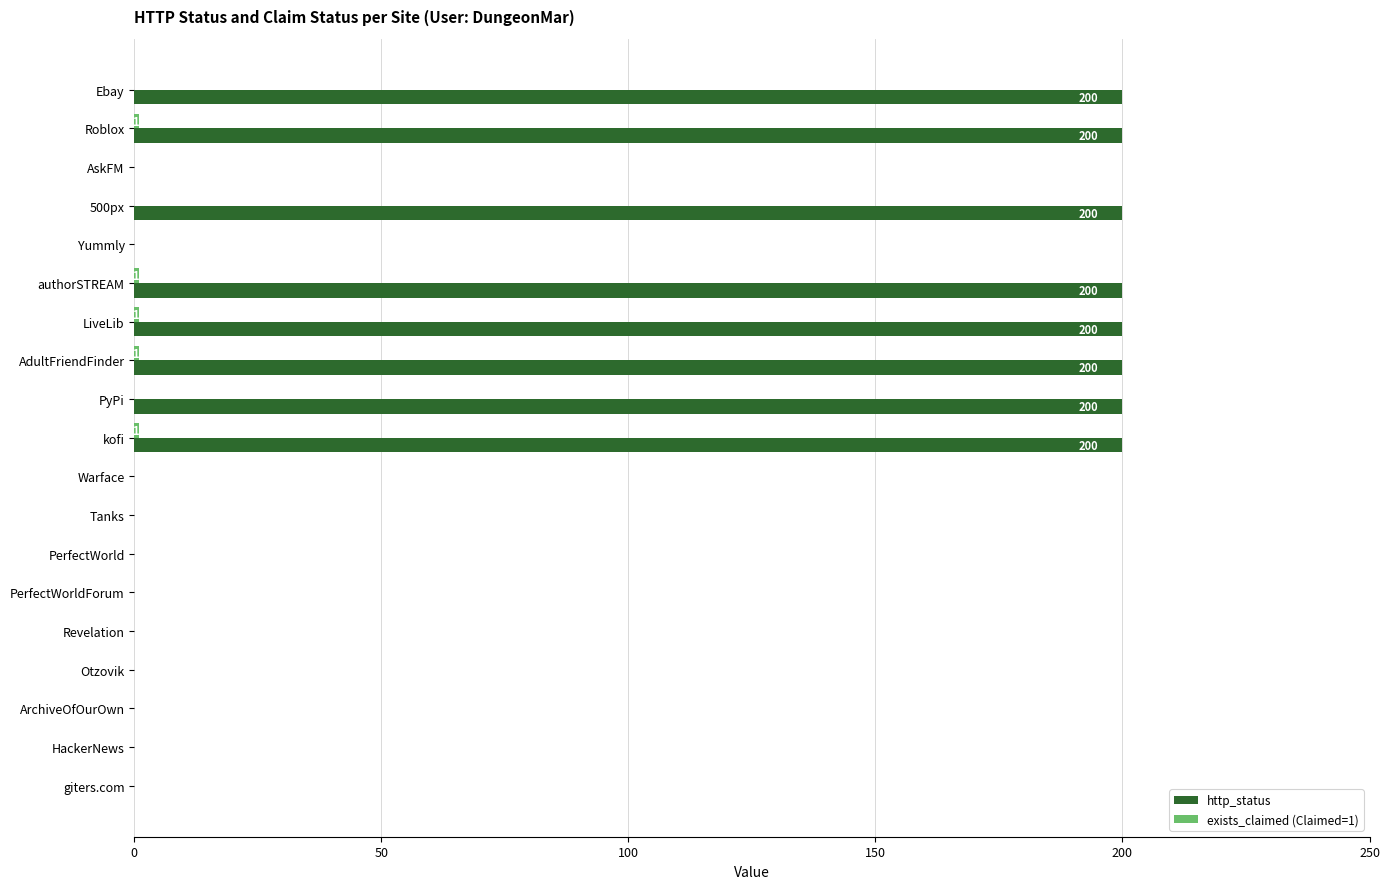

The value of http_status at PyPi is 200. True or false?

True